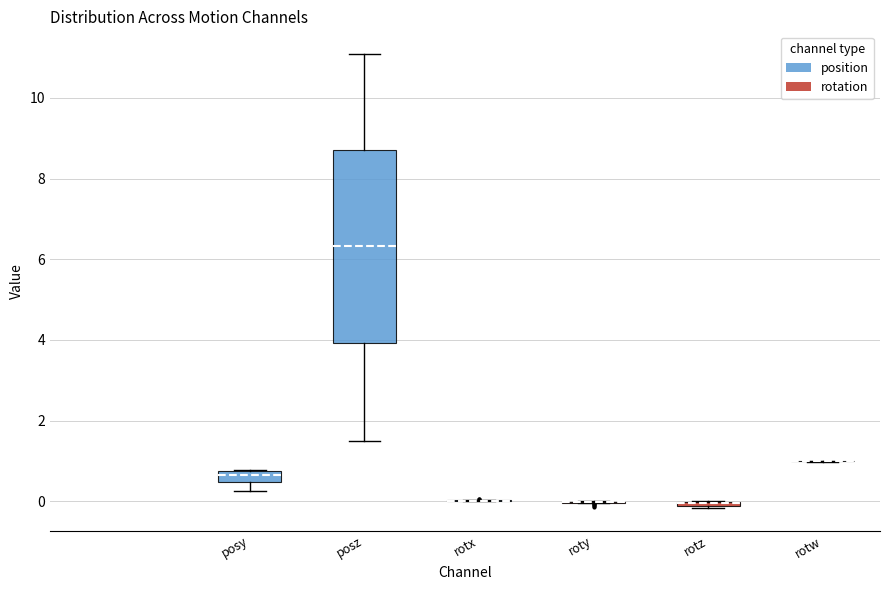

Comparing the boxes themselves (not the whiskers), which one is the tallest?

posz